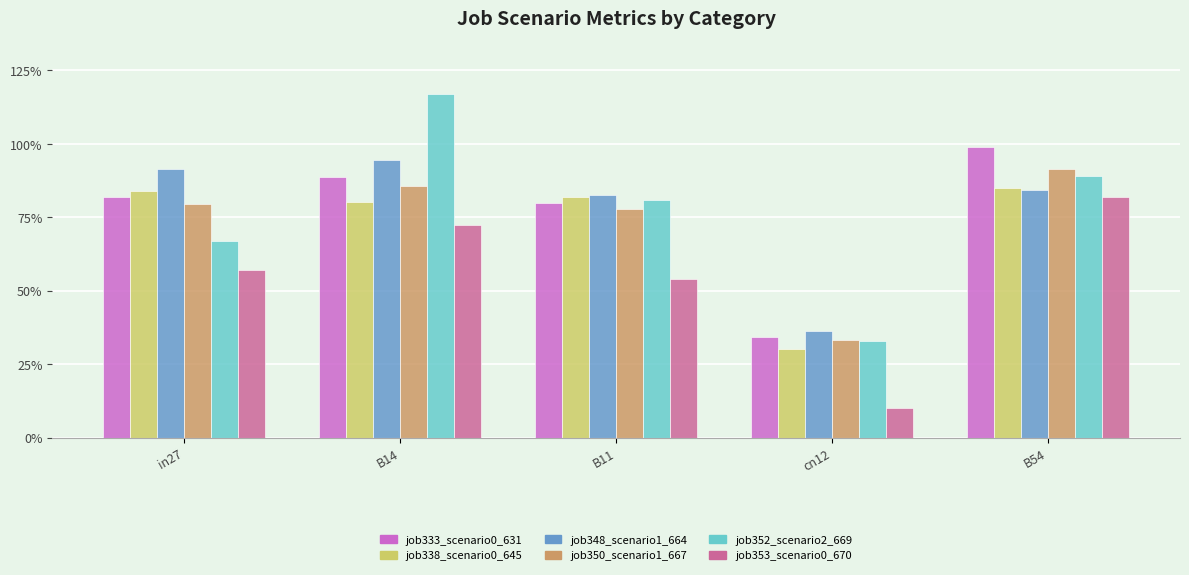

What is the difference between the second highest and second lowest values in the job333_scenario0_631 series?

0.1